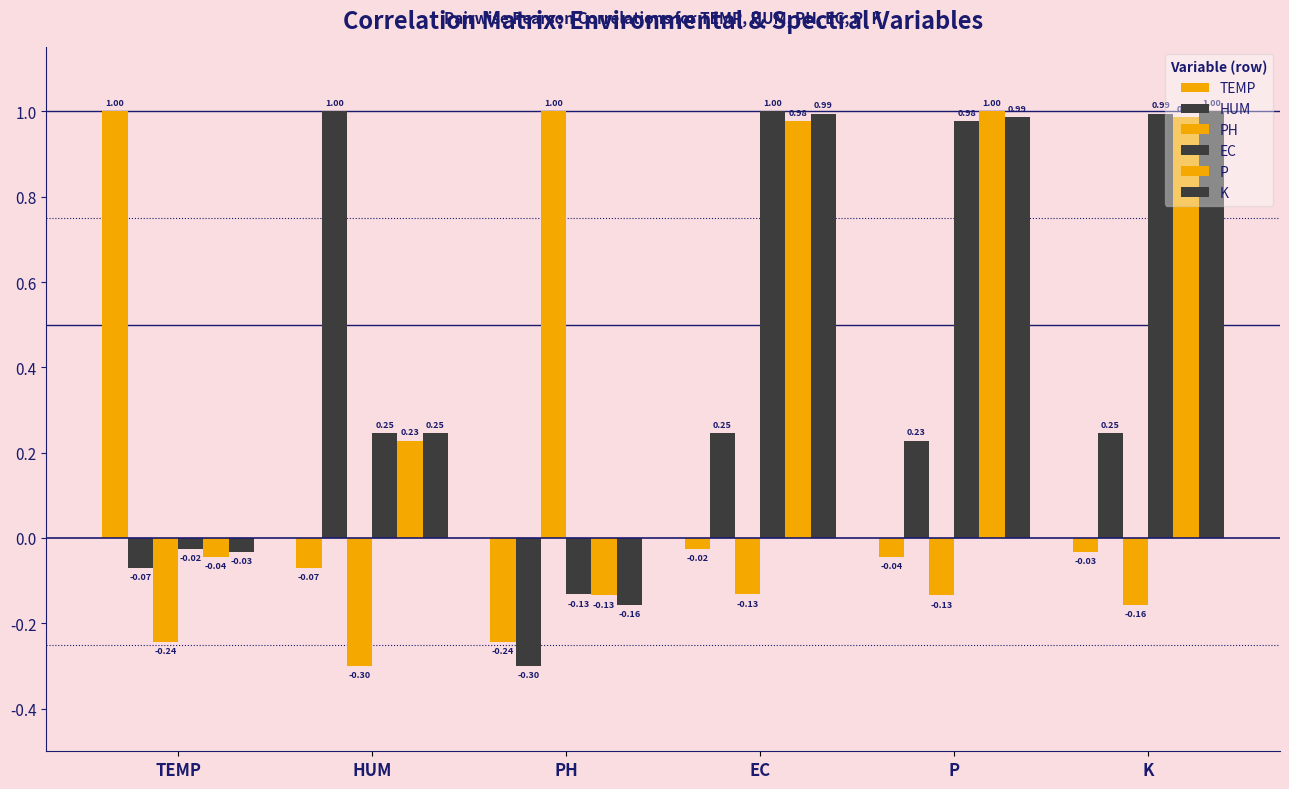

Rank the series by their maximum value, from lowest to highest.

TEMP, HUM, PH, EC, P, K